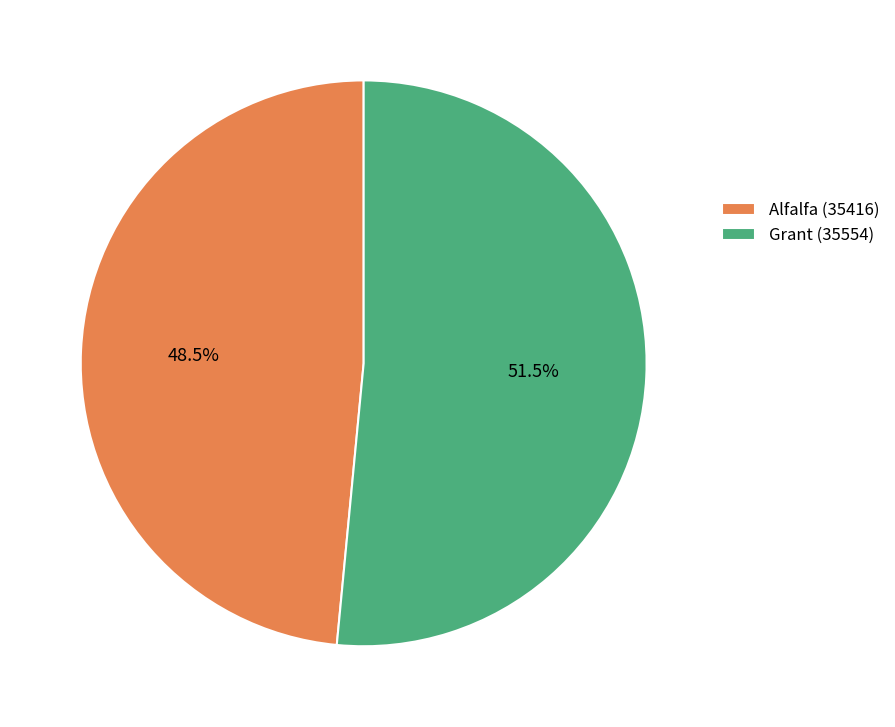

Is Alfalfa (35416) the majority of the pie?

No